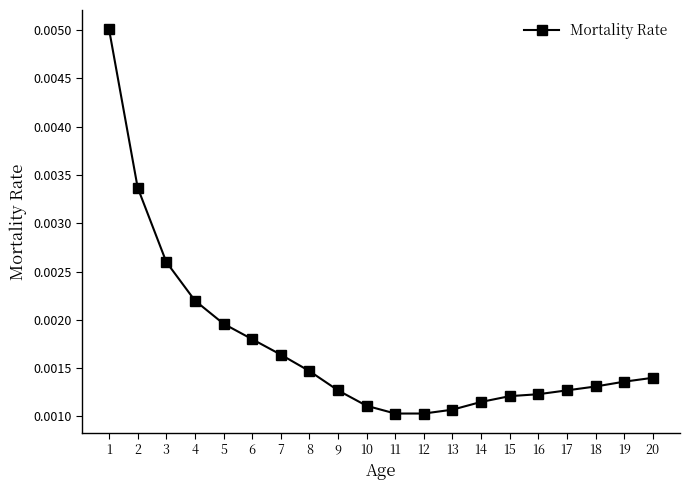

How many values are between 0 and 1?

20